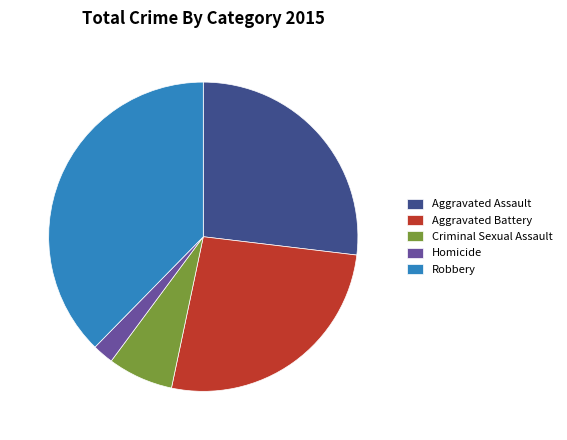

Is it true that Criminal Sexual Assault is 7% of the pie?

True